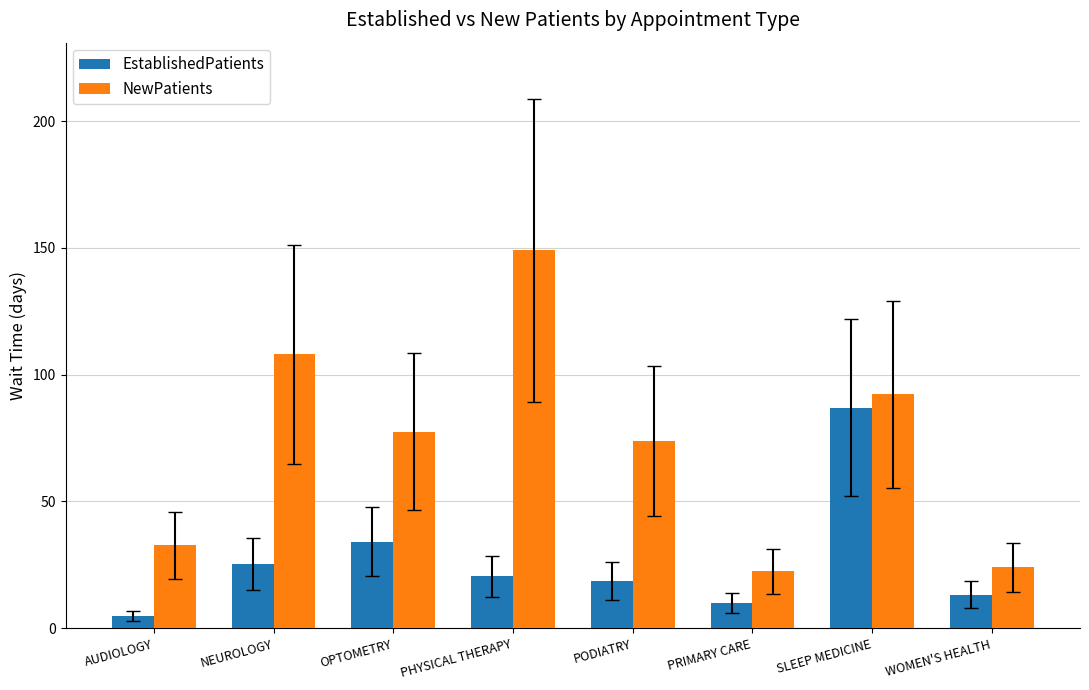

What is the spread (max minus min) of values at PHYSICAL THERAPY?

128.5